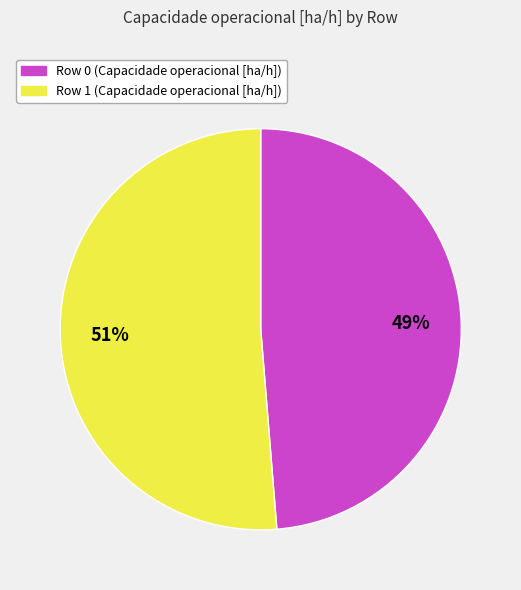

How many slices are in this pie chart?

2